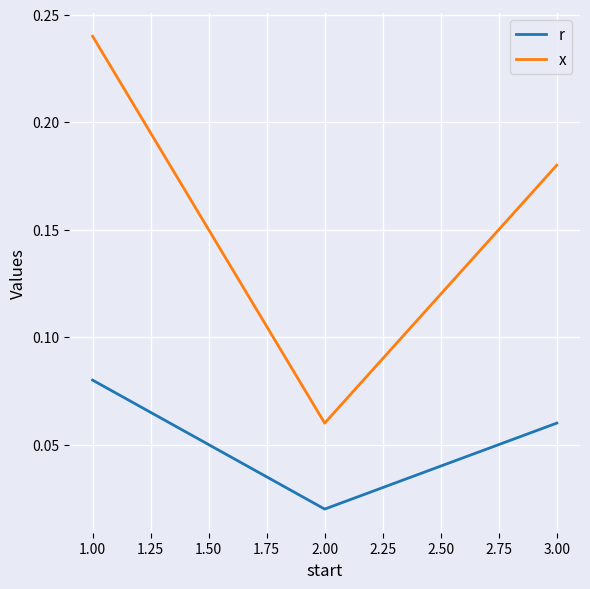

How many lines are shown in the chart?

2